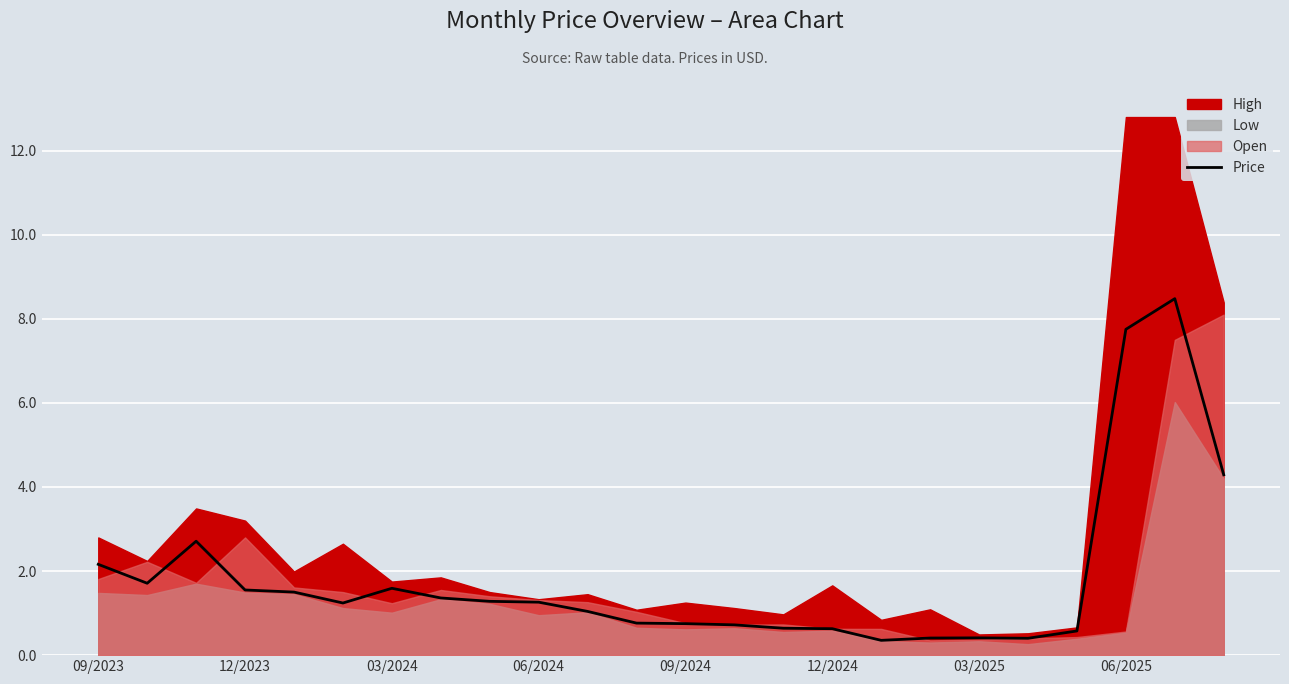

Reading right to left, transcribe all the data shown in this chart.

4.3	8.5	7.8	0.6	0.4	0.4	0.4	0.4	0.6	0.6	0.7	0.7	0.8	1.0	1.3	1.3	1.4	1.6	1.2	1.5	1.6	2.7	1.7	2.2